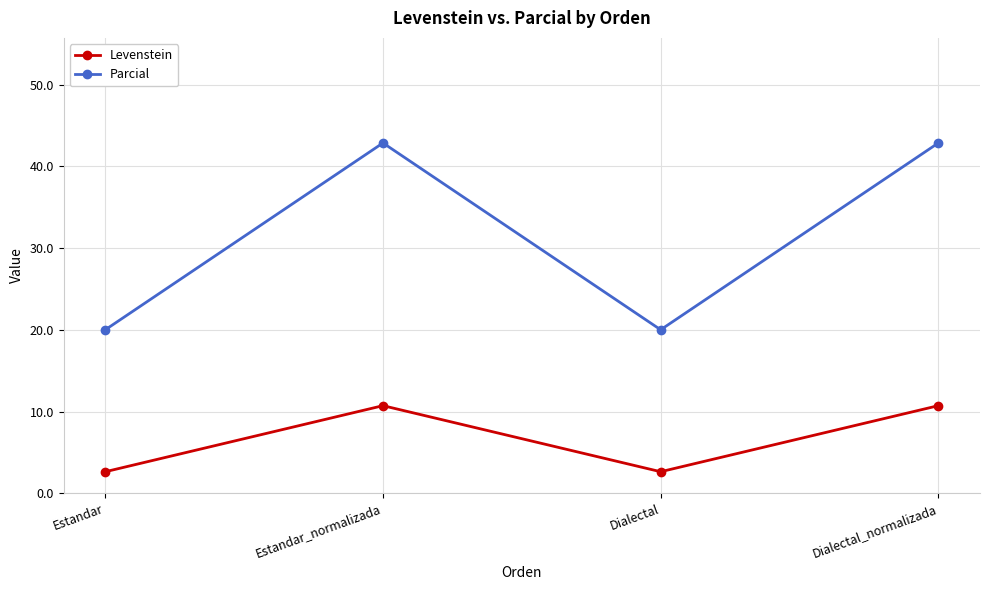

Reading right to left, transcribe all the data shown in this chart.

Levenstein: 10.7	2.6	10.7	2.6
Parcial: 42.9	20.0	42.9	20.0